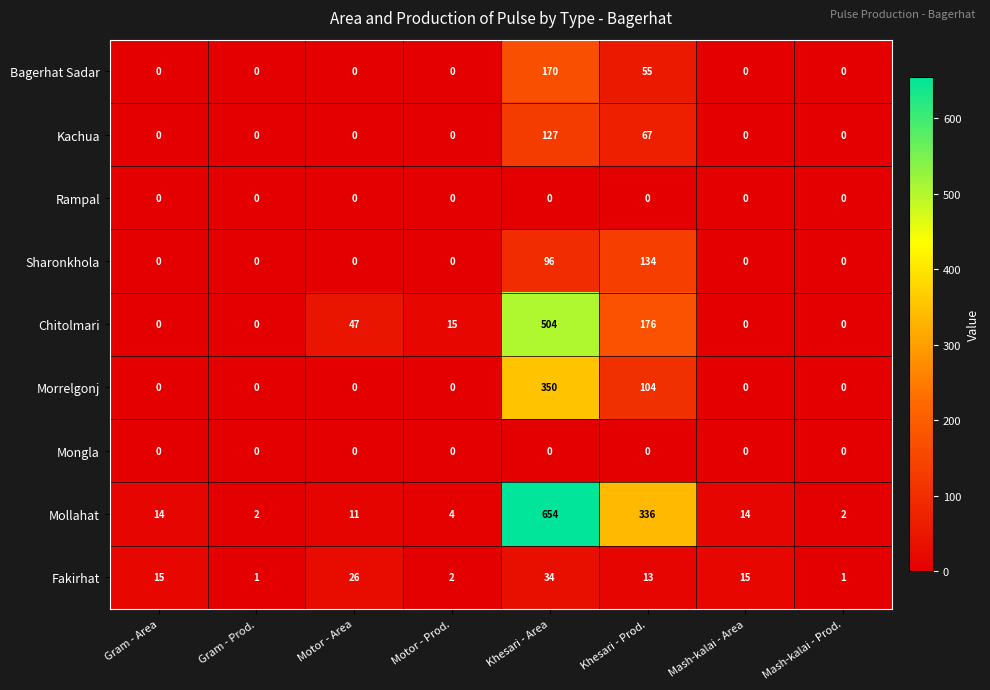

What is the average value of the Kachua series?

24